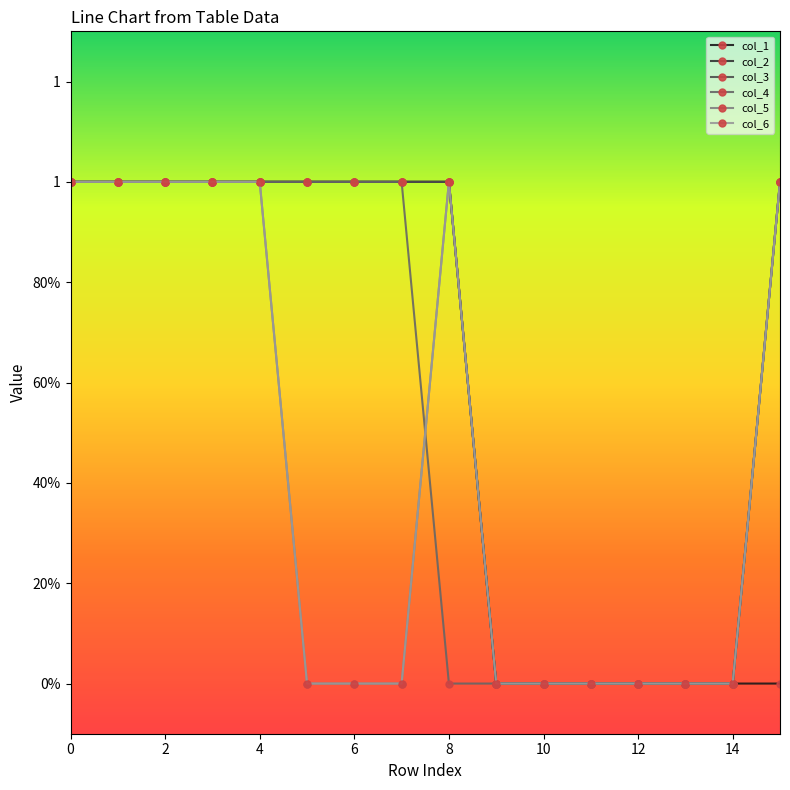

Where is col_2 nearest to the value 0?

9